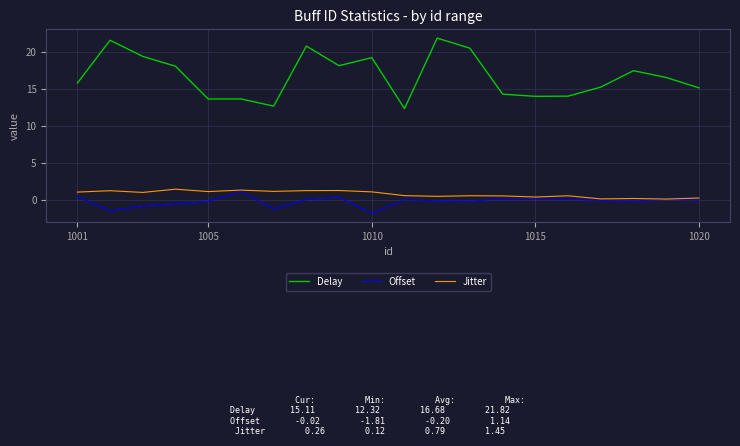

Which series has the widest spread of values?

Delay